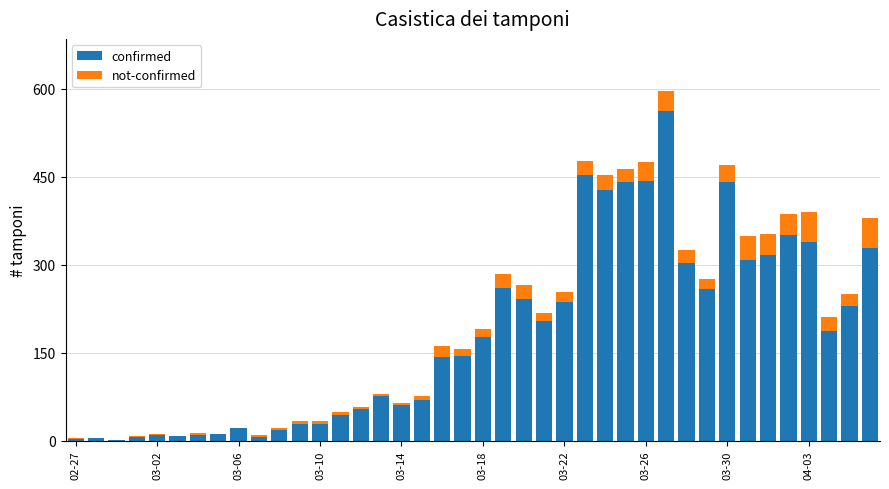

Is it true that confirmed equals 652 at 03-26?

False